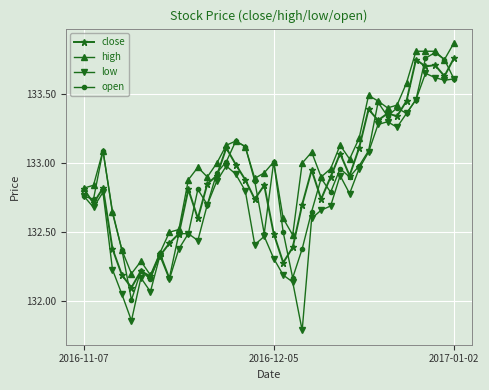

True or false: close has more than 2 points higher than both neighbors.

True